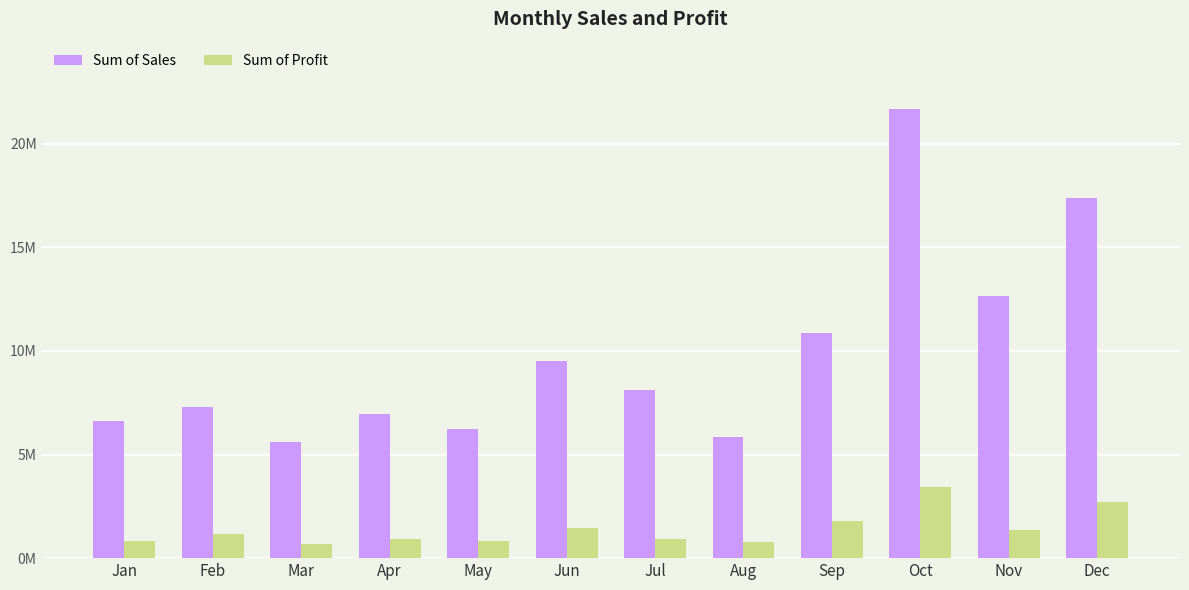

What are all the series names shown in the legend?

Sum of Sales, Sum of Profit